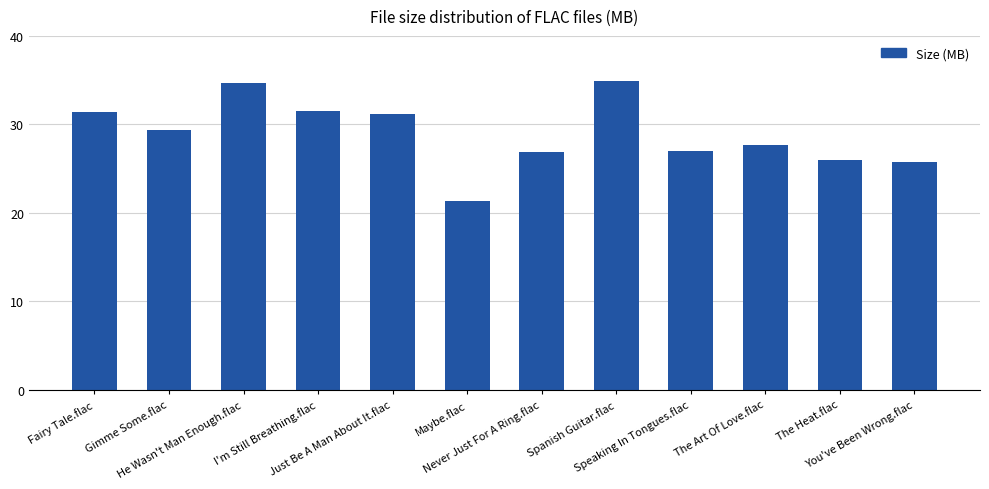

What is the average value?

29.0